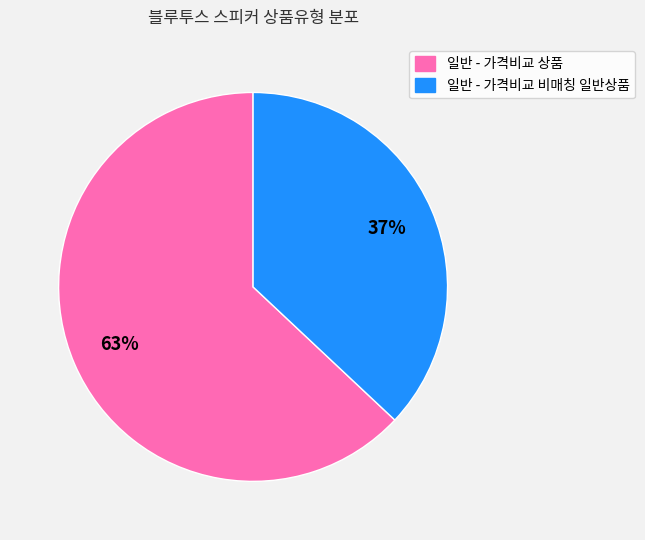

Count the number of slices in the pie.

2